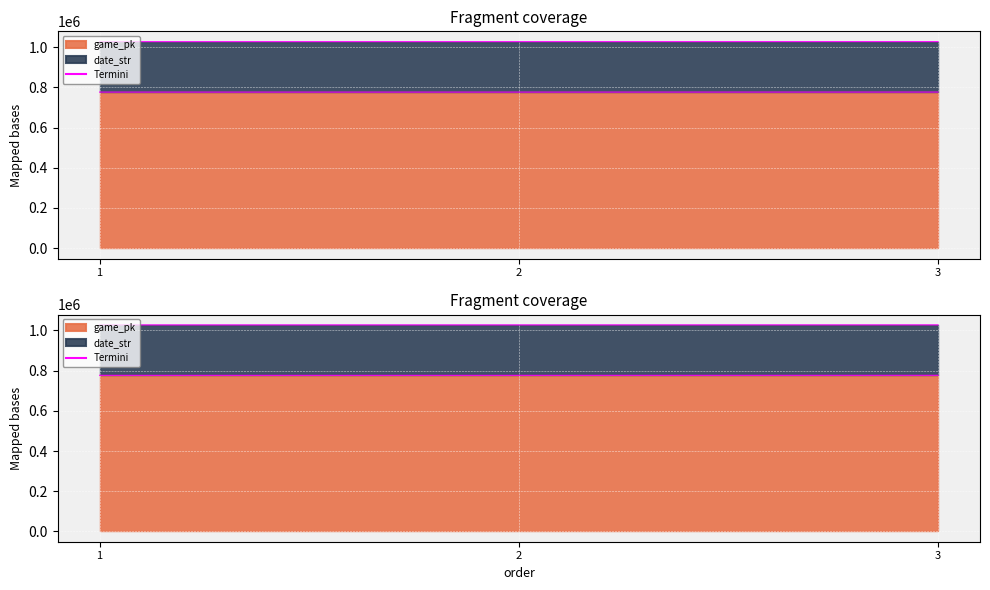

Rank the categories by value from lowest to highest.

1, 2, 3